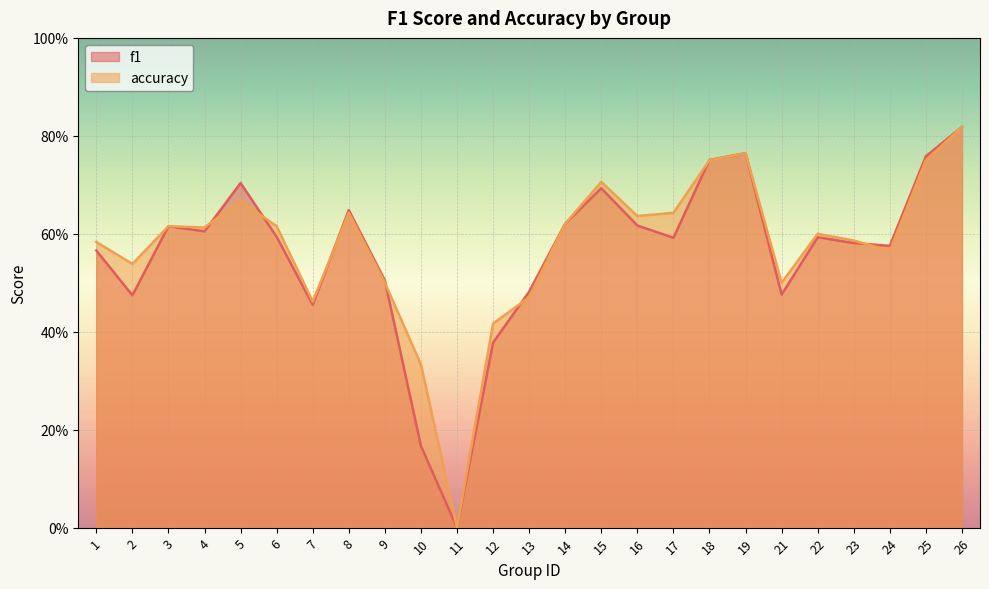

Which series changed the most between 4 and 25?

f1